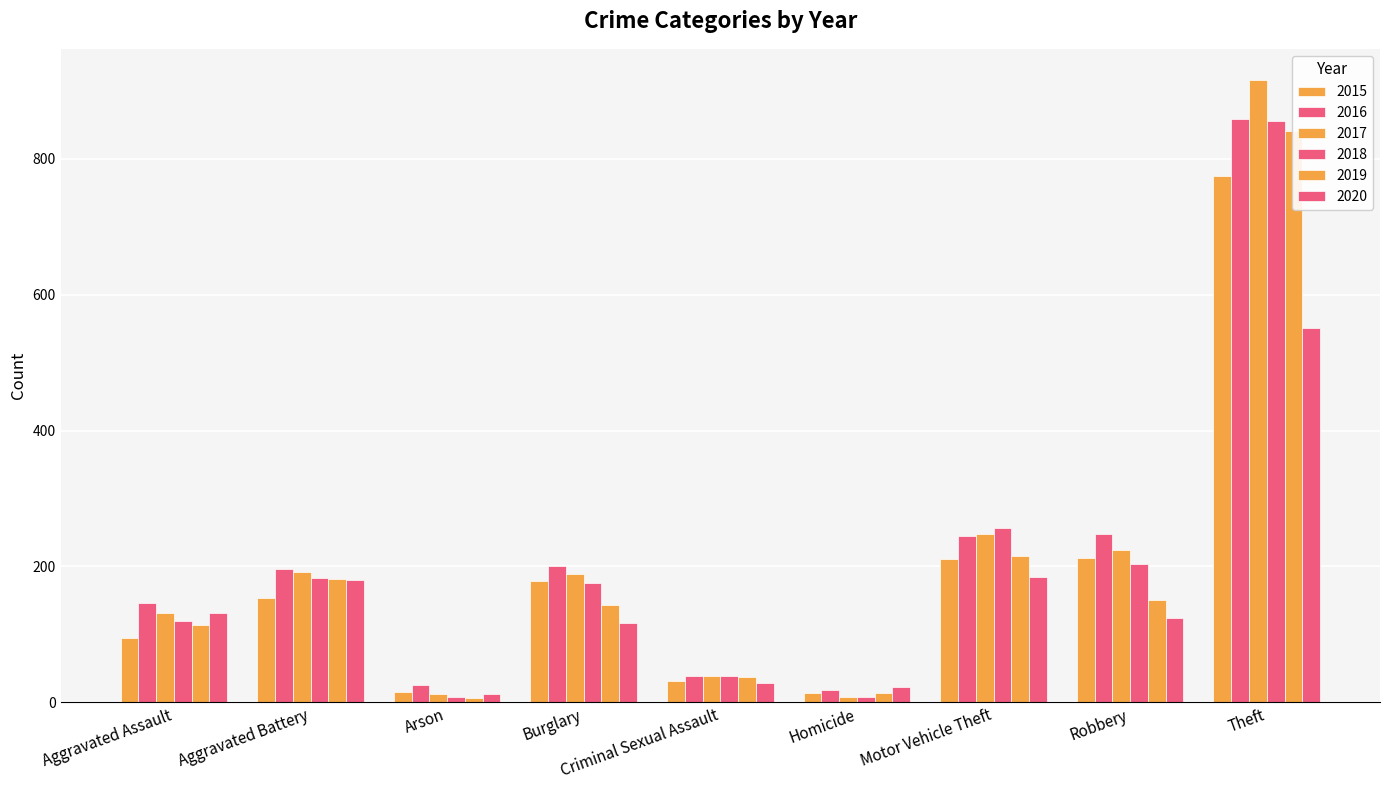

Which series has the largest range (max minus min)?

2017